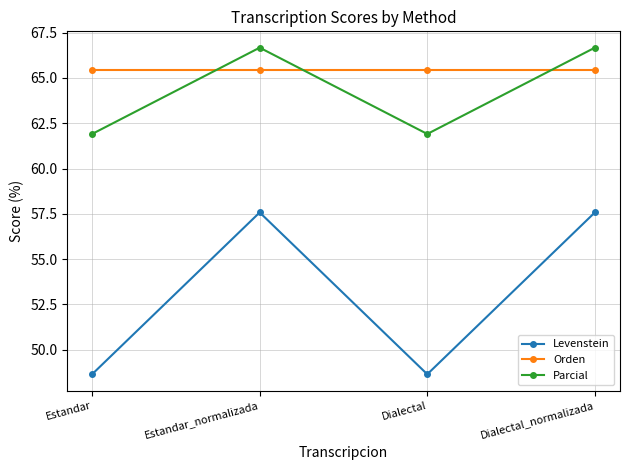

What is the spread (max minus min) of values at Estandar?

16.8